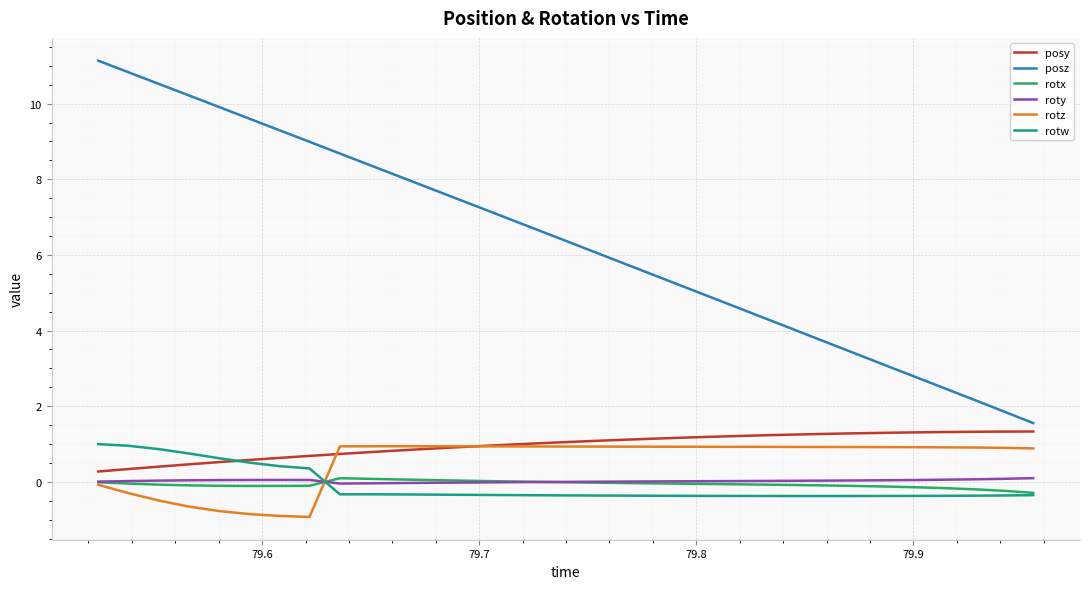

Which series has the largest total across all categories?

posz